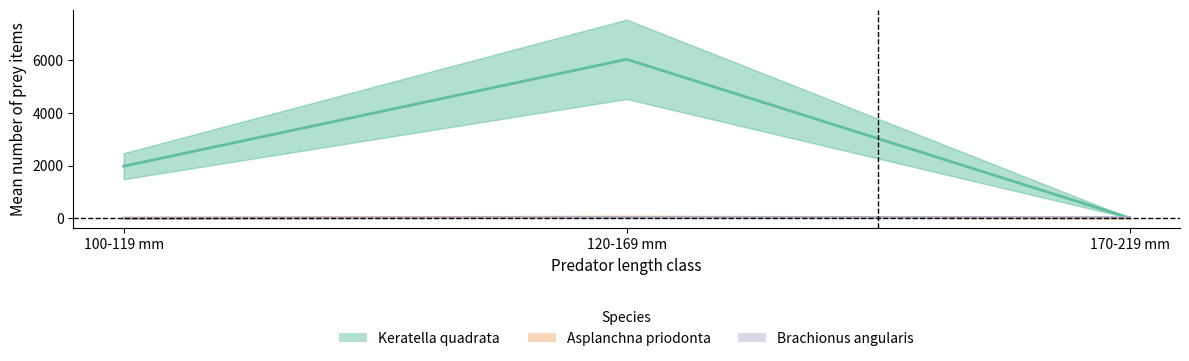

The Asplanchna priodonta series shows 69.9 at 120-169 mm. True or false?

False